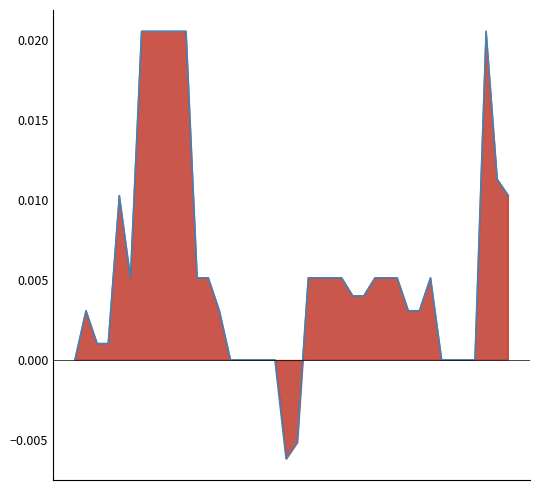

List the labels in order of value, smallest first.

19, 20, 0, 14, 15, 16, 17, 18, 33, 34, 35, 36, 2, 3, 1, 13, 30, 31, 25, 26, 5, 11, 12, 21, 22, 23, 24, 27, 28, 29, 32, 4, 39, 38, 6, 7, 8, 9, 10, 37